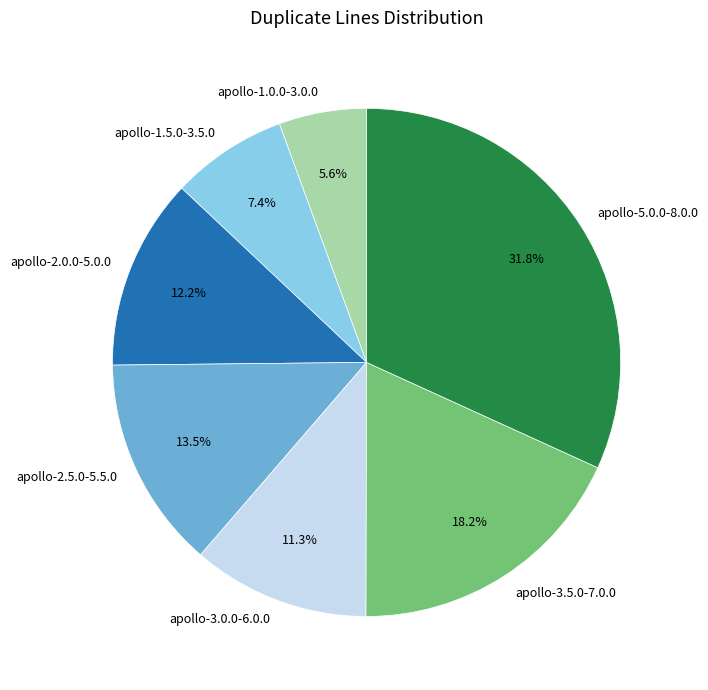

Does any single category account for the majority?

No